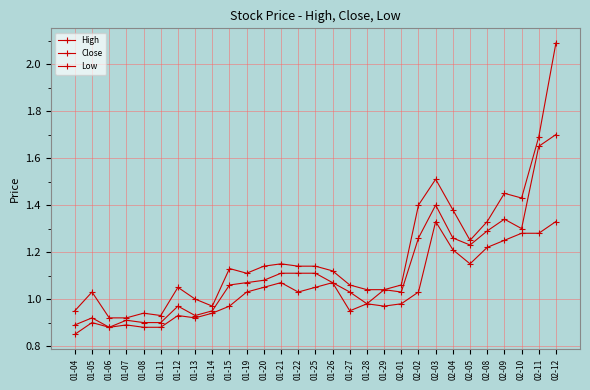

Count the number of categories in the chart.

29